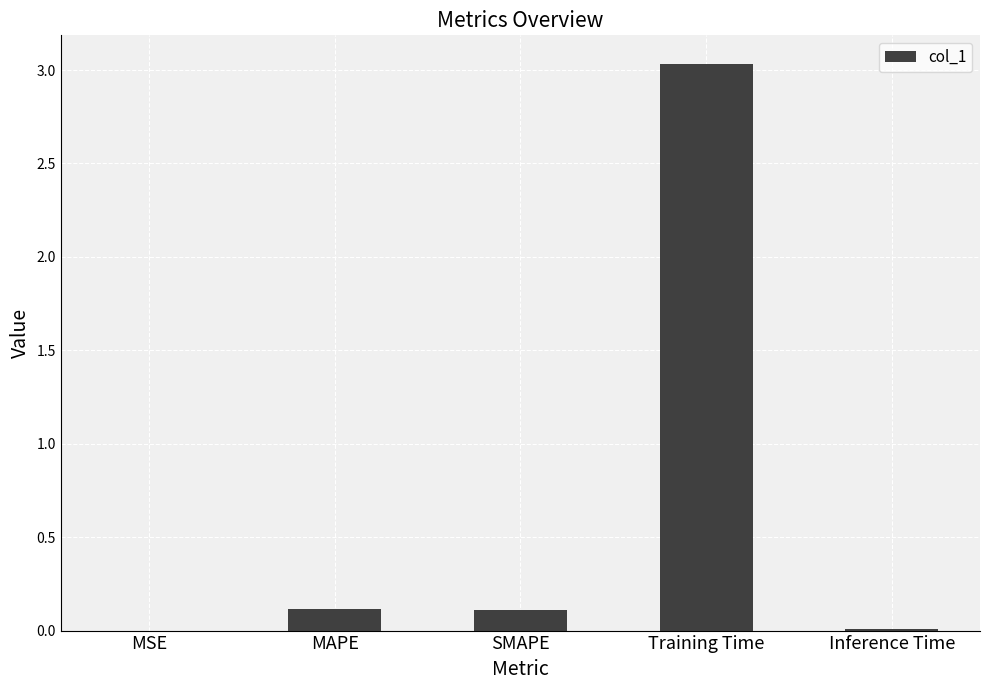

Which has a higher value, MAPE or Training Time?

Training Time